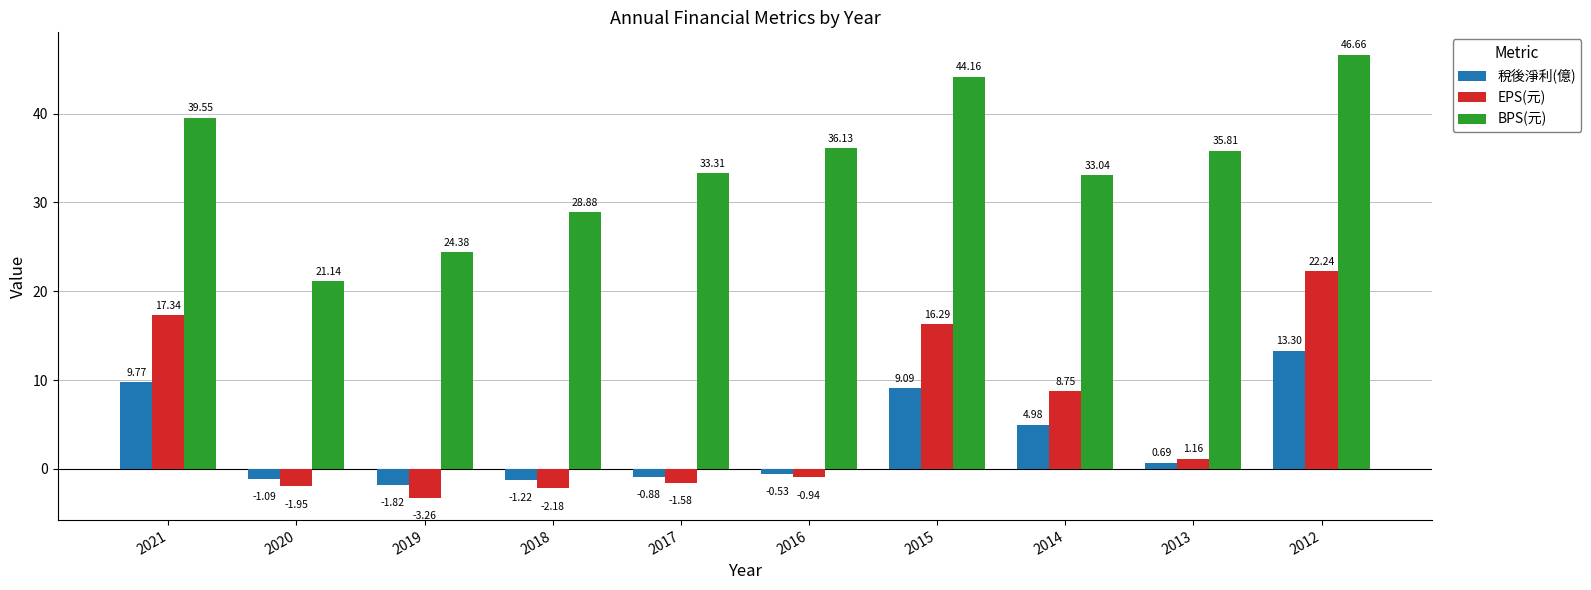

Which series has the largest range (max minus min)?

BPS(元)